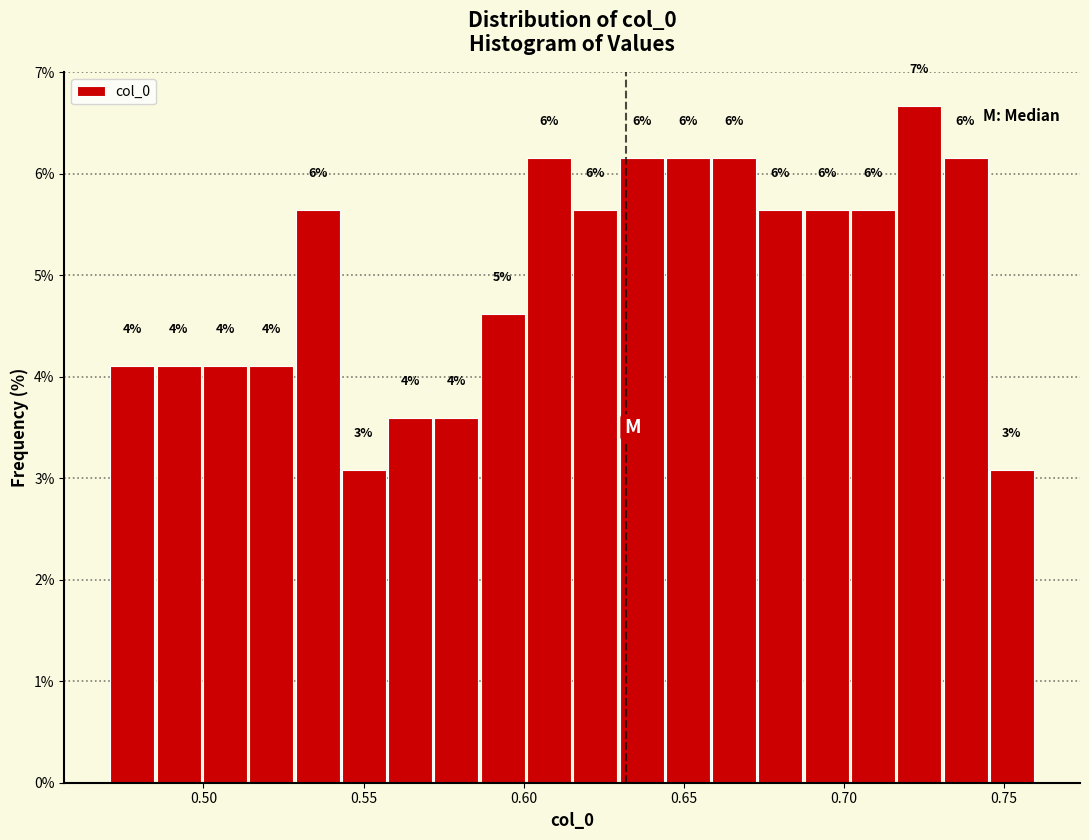

Read against the x-axis, roughly where is the centre of the tallest bar?

0.725